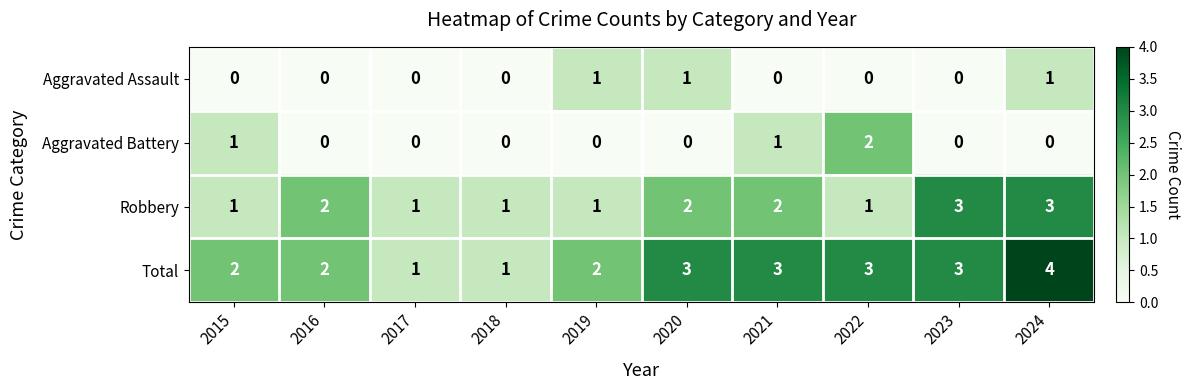

How many positive values does the Aggravated Battery series have?

3